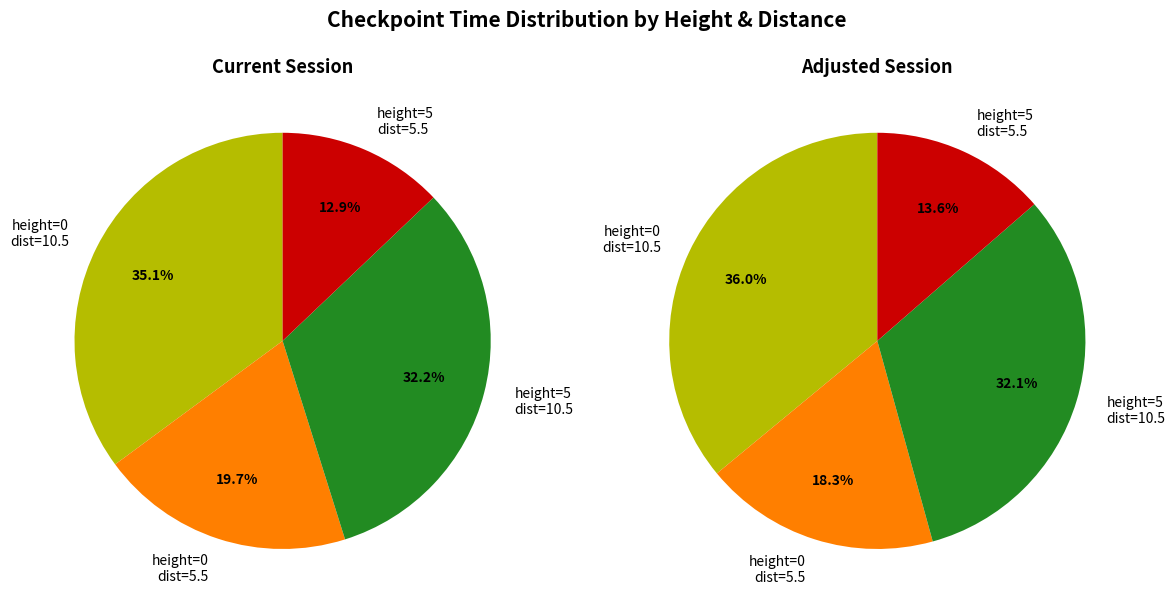

To the nearest percent, what percentage of the pie is height=5?

46%